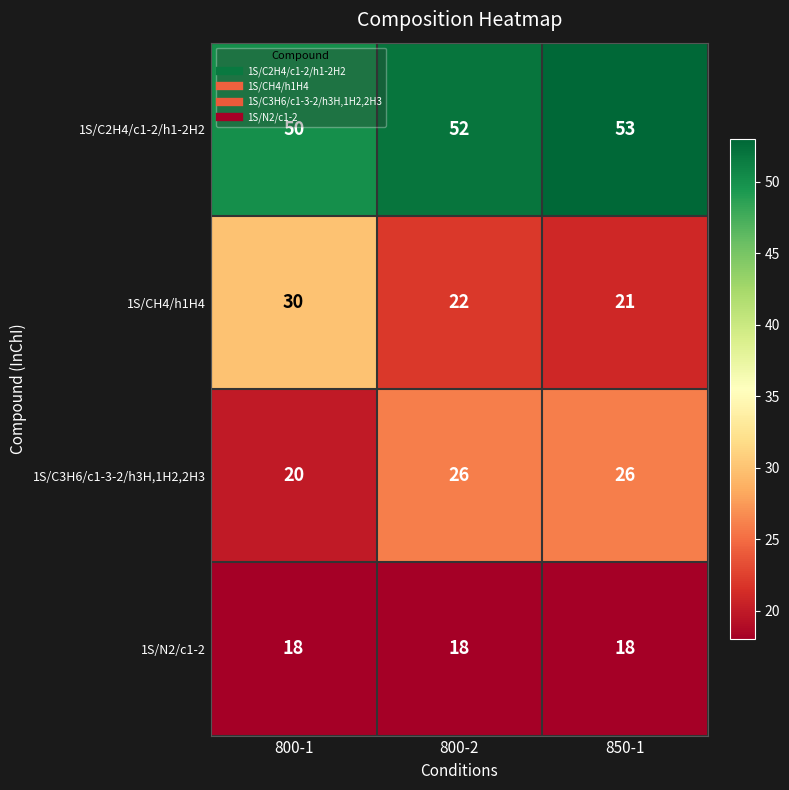

At which category does the chart reach its peak across all series?

850-1